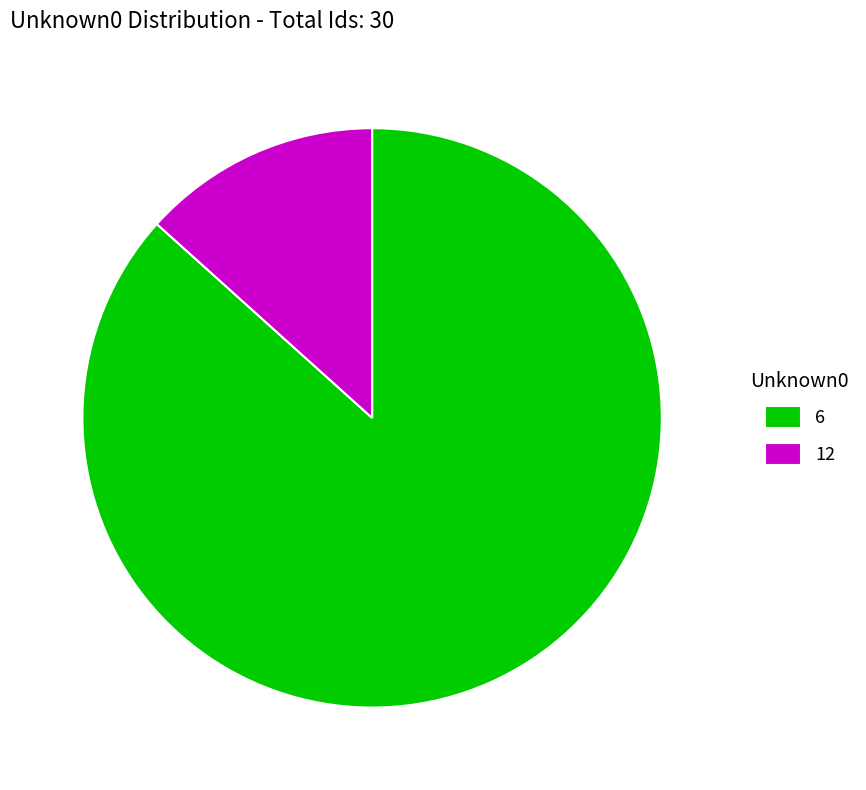

Is it true that 6 is 87% of the pie?

True